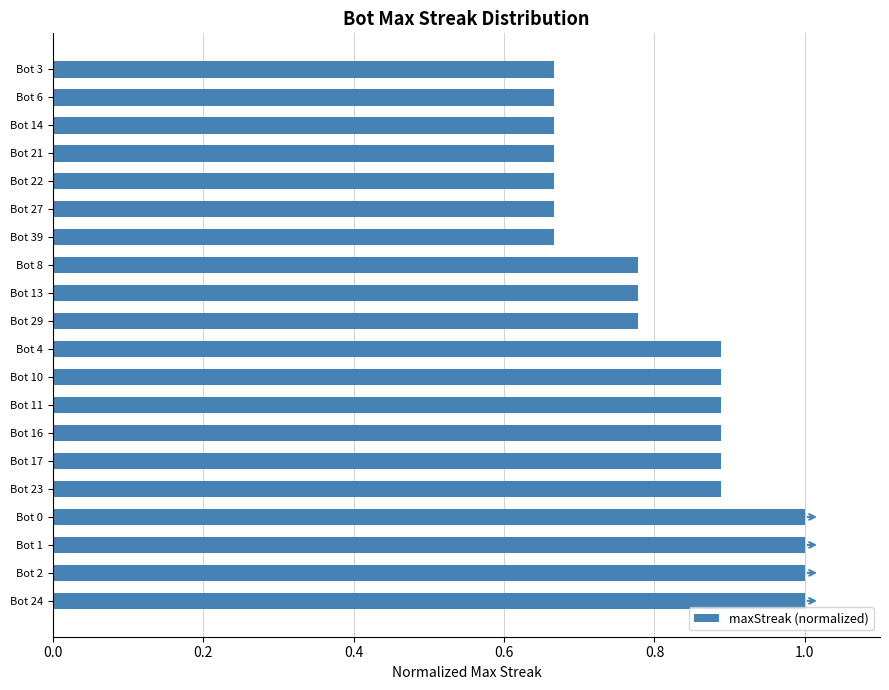

The chart shows a value of 1.1 at Bot 39. True or false?

False